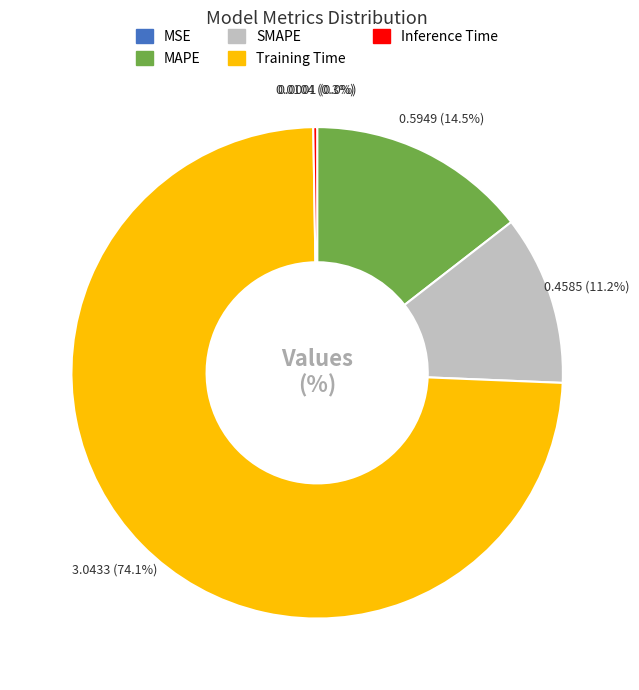

Which slice represents more than half of the pie?

Training Time